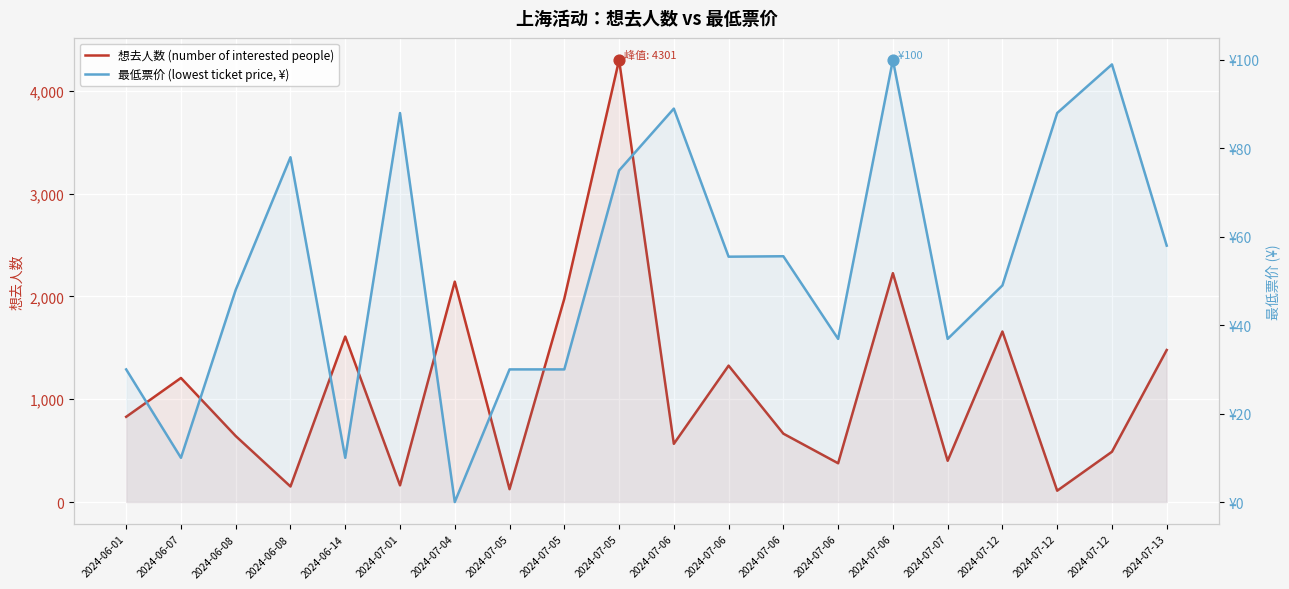

What is the total value across all series at 2024-06-01?

859.0